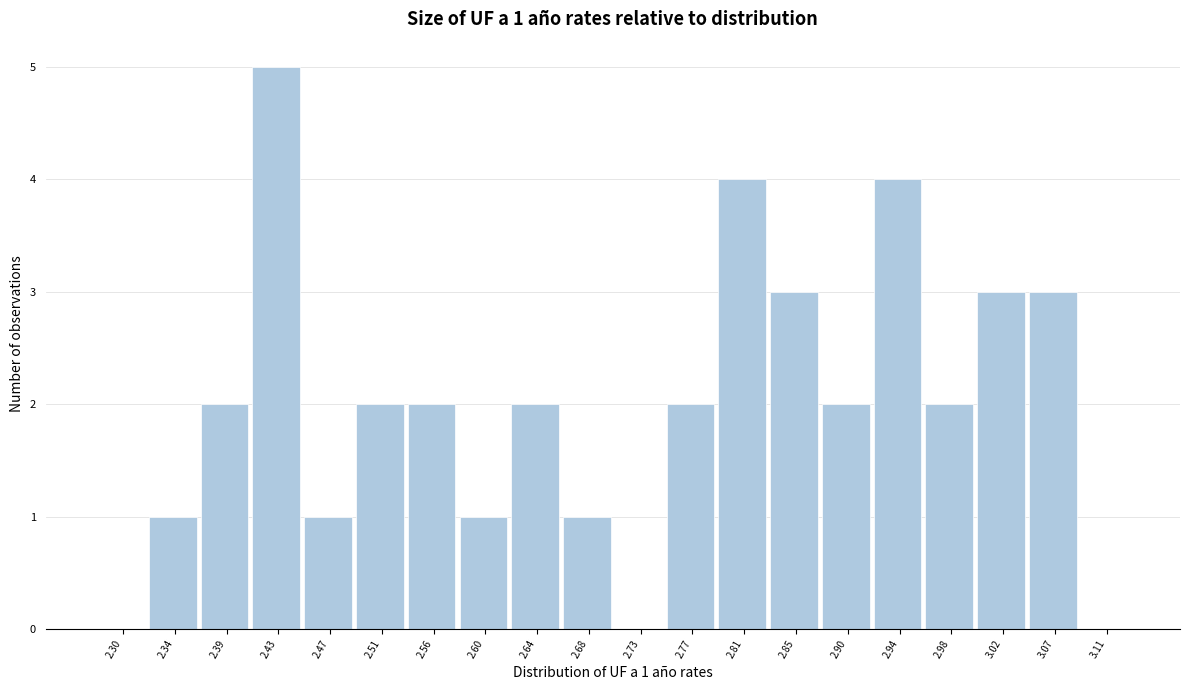

Over which range of the x-axis is the bar tallest?

2.410 to 2.450